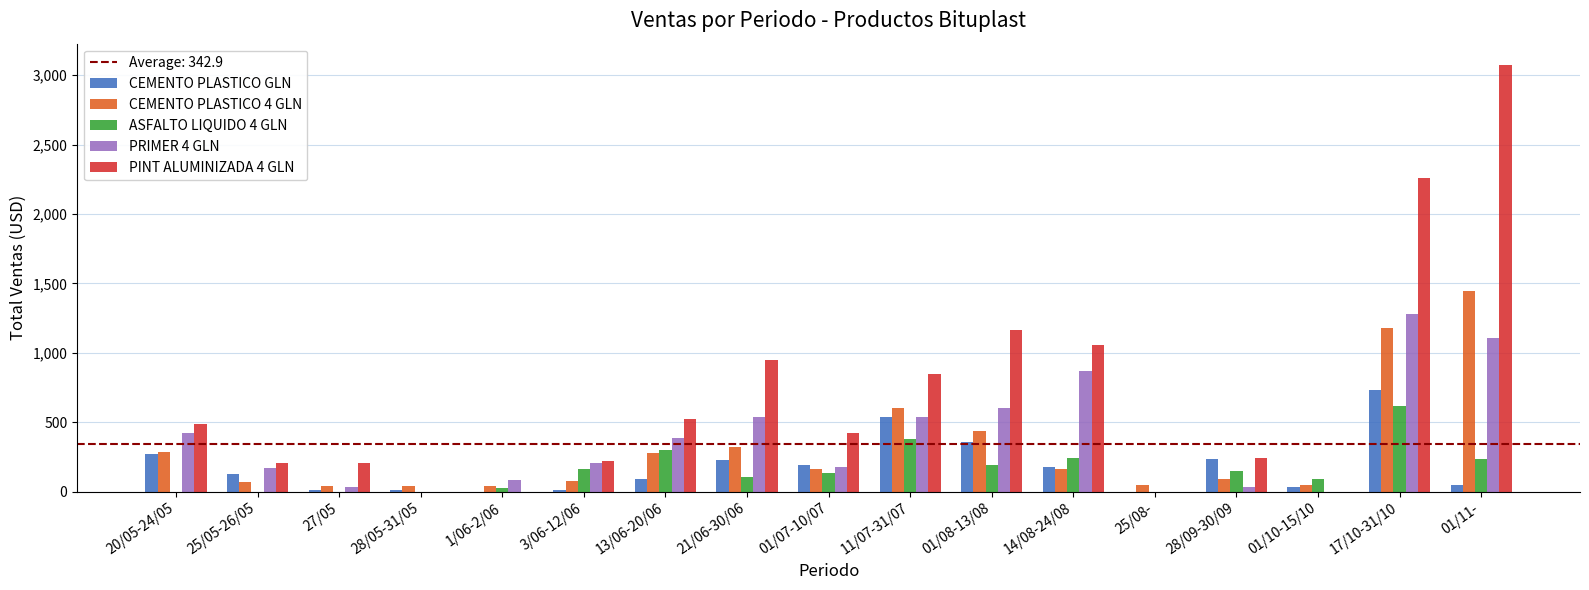

Are the bars horizontal?

No